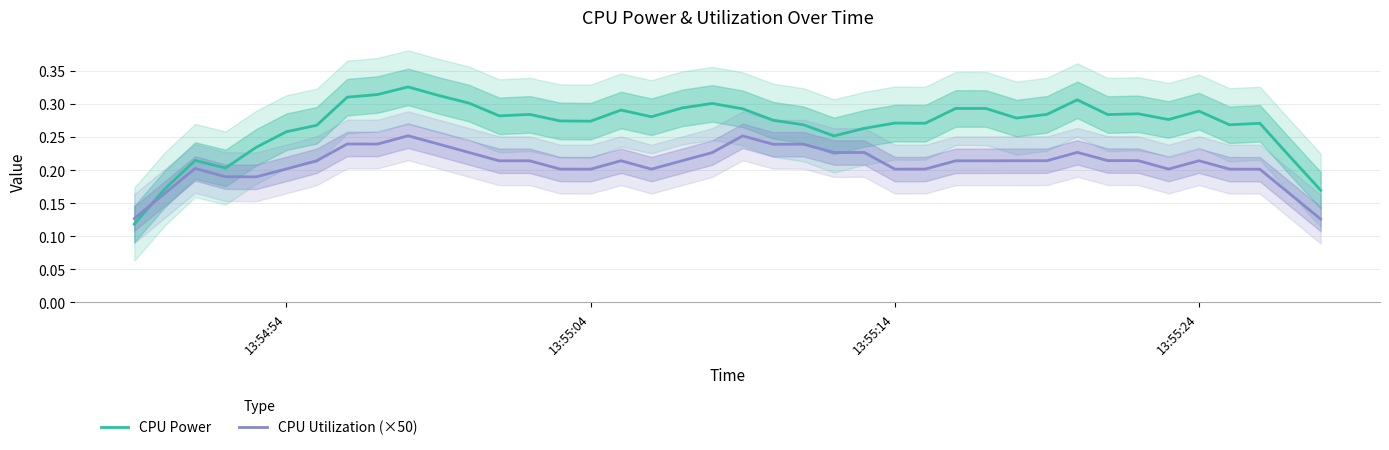

Reading left to right, transcribe all the data shown in this chart.

CPU Power: 0.1	0.2	0.2	0.2	0.2	0.3	0.3	0.3	0.3	0.3	0.3	0.3	0.3	0.3	0.3	0.3	0.3	0.3	0.3	0.3	0.3	0.3	0.3	0.3	0.3	0.3	0.3	0.3	0.3	0.3	0.3	0.3	0.3	0.3	0.3	0.3	0.3	0.3	0.2	0.2
CPU Utilization (×50): 0.1	0.2	0.2	0.2	0.2	0.2	0.2	0.2	0.2	0.3	0.2	0.2	0.2	0.2	0.2	0.2	0.2	0.2	0.2	0.2	0.3	0.2	0.2	0.2	0.2	0.2	0.2	0.2	0.2	0.2	0.2	0.2	0.2	0.2	0.2	0.2	0.2	0.2	0.2	0.1